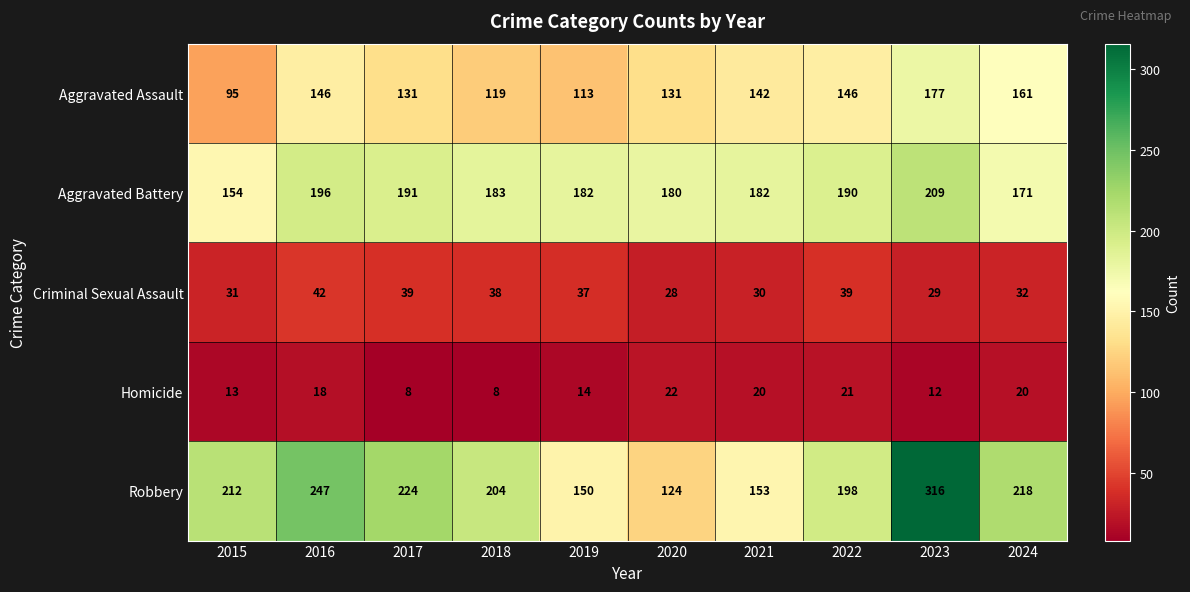

What is the sum of the Aggravated Battery values at 2016 and 2018?

379